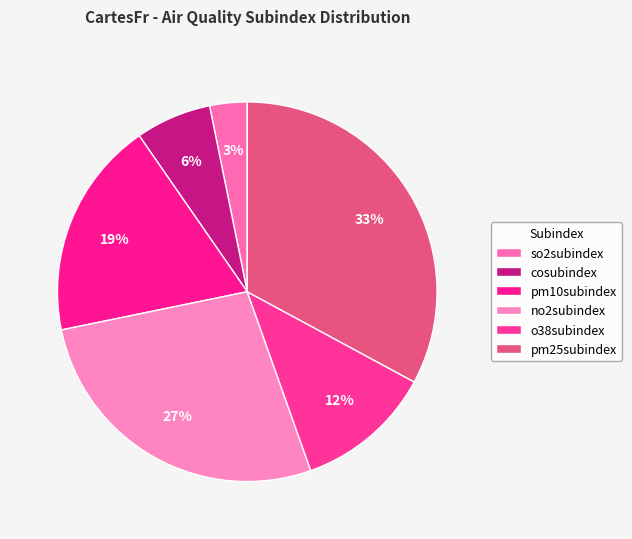

Combined, do pm10subindex and so2subindex account for over 50%?

No